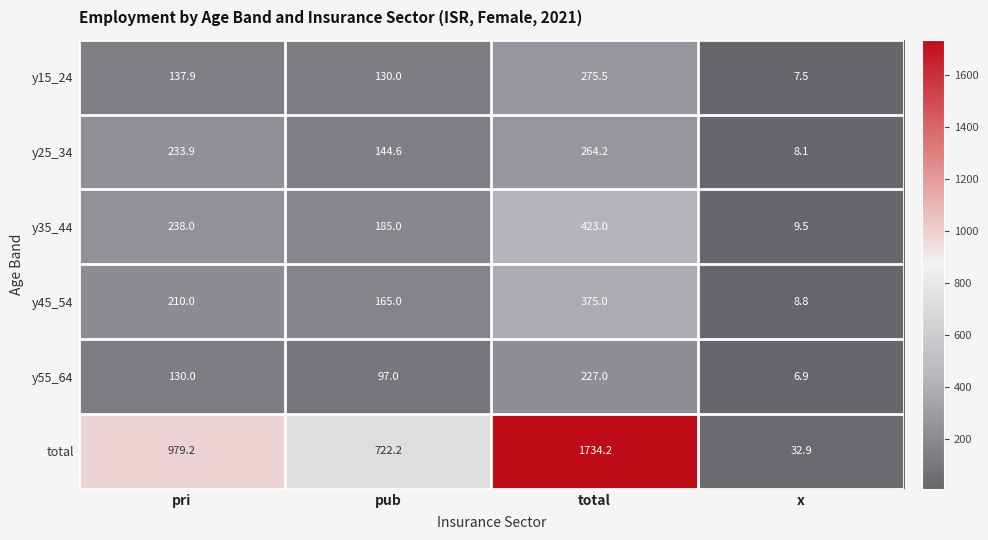

Reading left to right, transcribe all the data shown in this chart.

y15_24: 137.9	130.0	275.5	7.5
y25_34: 233.9	144.6	264.2	8.1
y35_44: 238.0	185.0	423.0	9.5
y45_54: 210.0	165.0	375.0	8.8
y55_64: 130.0	97.0	227.0	6.9
total: 979.2	722.2	1734.2	32.9